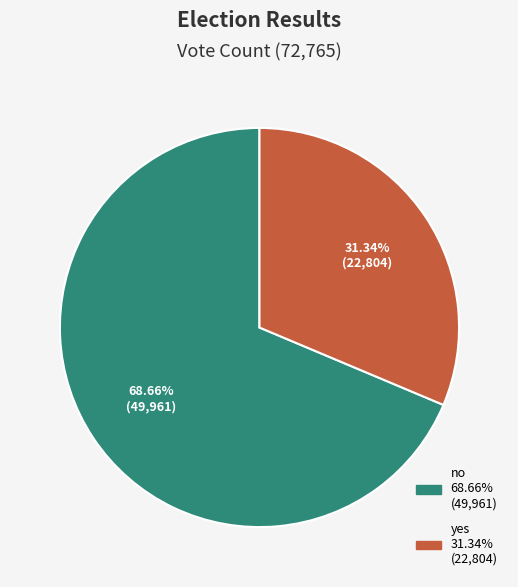

To the nearest percent, what is the combined percentage of yes and no?

100%